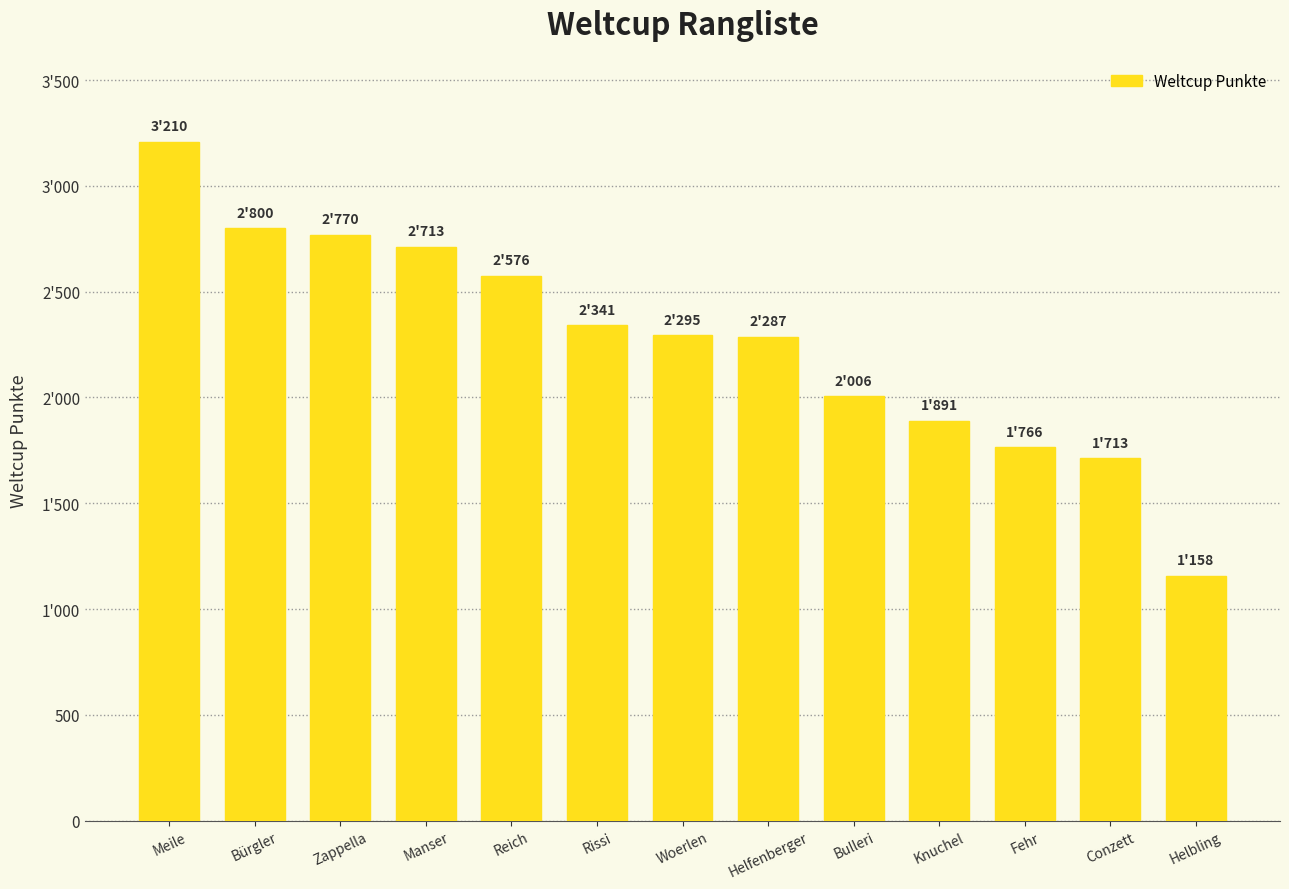

Are the bars horizontal?

No